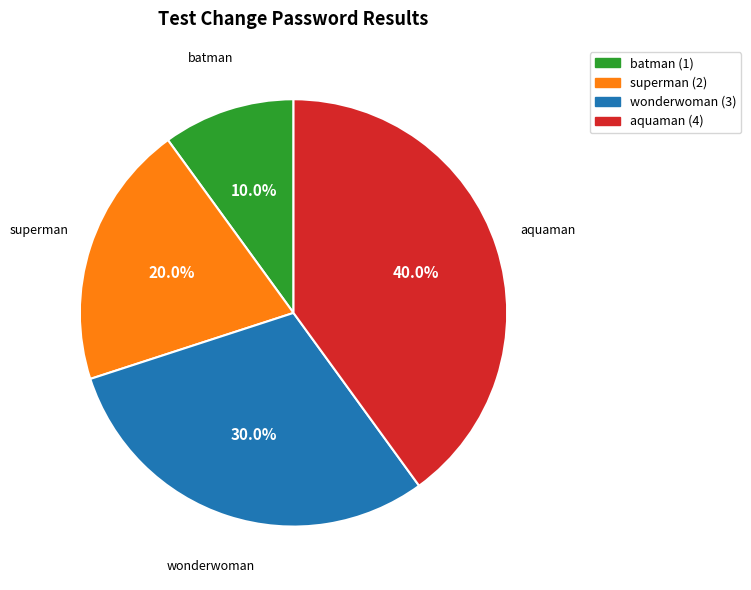

Does any single category account for the majority?

No